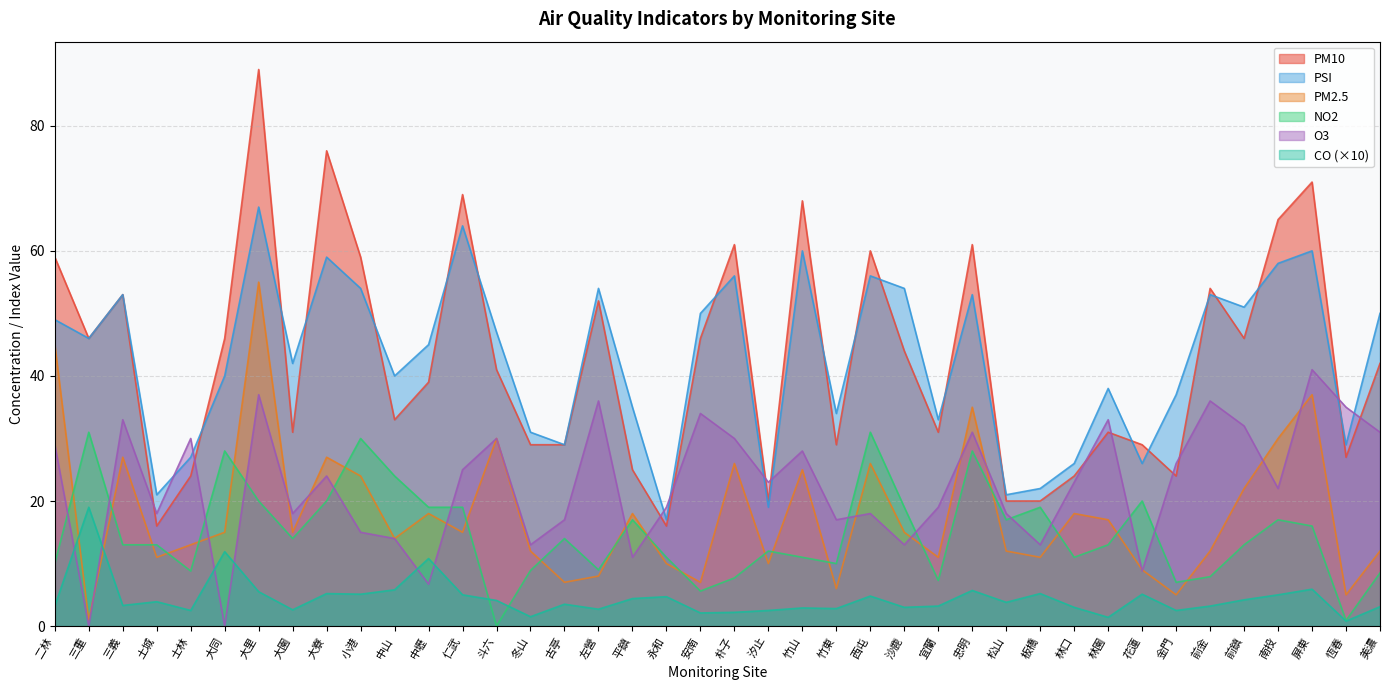

Where does the PM10 series first go above 42?

二林